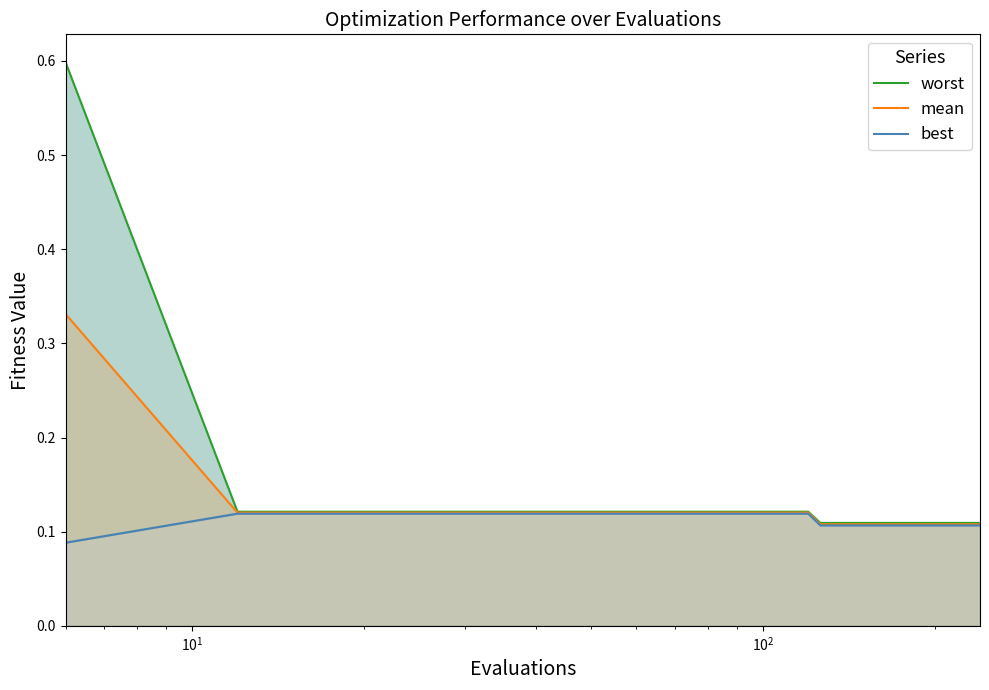

List the series in order of their overall mean, highest first.

worst, mean, best